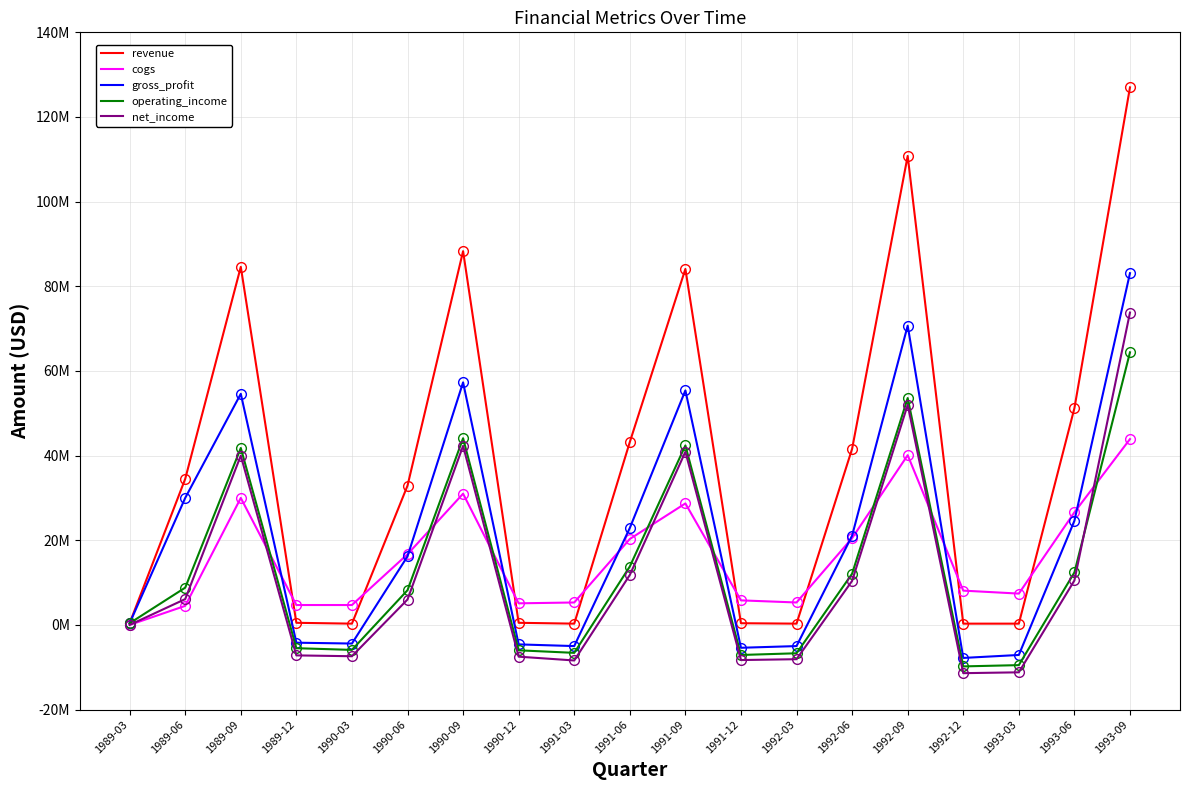

Reading left to right, what are all the values shown in this chart?

revenue: 400000	34500000	84600000	500000	300000	32900000	88300000	500000	300000	43200000	84100000	400000	300000	41600000	110800000	300000	300000	51200000	127000000
cogs: 0	4500000	30000000	4700000	4700000	16700000	31000000	5100000	5300000	20300000	28700000	5800000	5300000	20500000	40100000	8100000	7400000	26600000	43900000
gross_profit: 400000	30000000	54600000	-4200000	-4400000	16200000	57300000	-4600000	-5000000	22900000	55400000	-5400000	-5000000	21100000	70700000	-7800000	-7100000	24600000	83100000
operating_income: 400000	8800000	41800000	-5500000	-5900000	8200000	44100000	-6000000	-6600000	13800000	42400000	-7100000	-6700000	12100000	53600000	-9800000	-9500000	12400000	64400000
net_income: 0	6100000	40000000	-7200000	-7400000	6000000	42300000	-7500000	-8400000	11800000	40900000	-8300000	-8100000	10400000	52000000	-11400000	-11200000	10500000	73800000